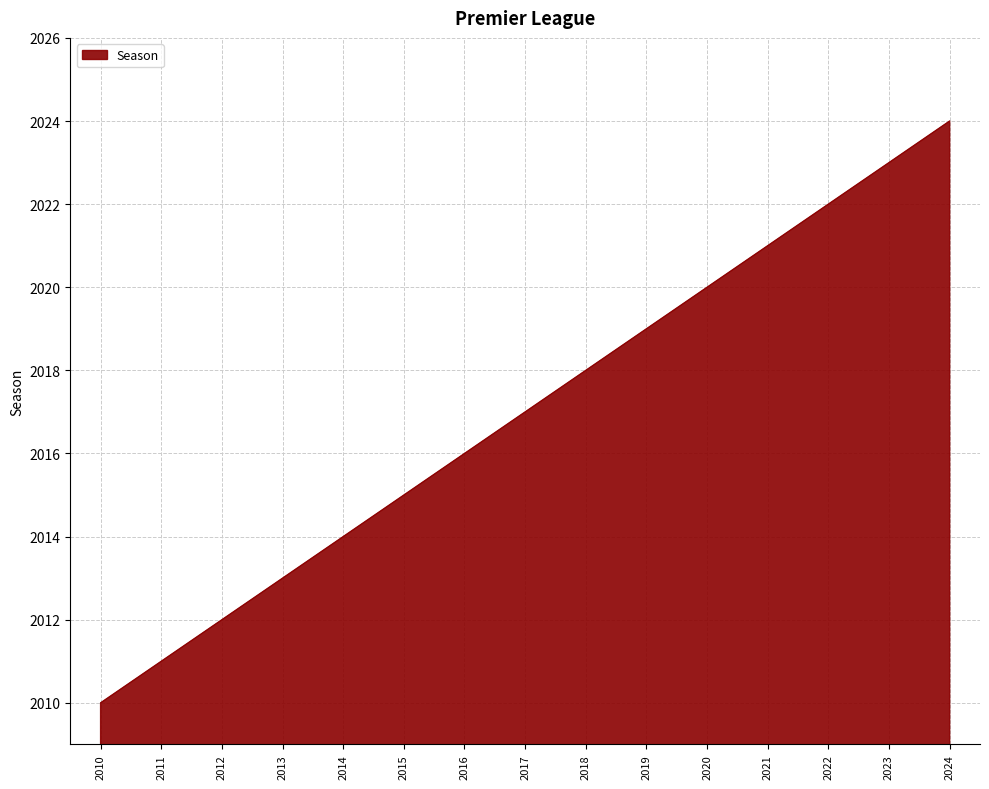

What is the sum of all values?

30255